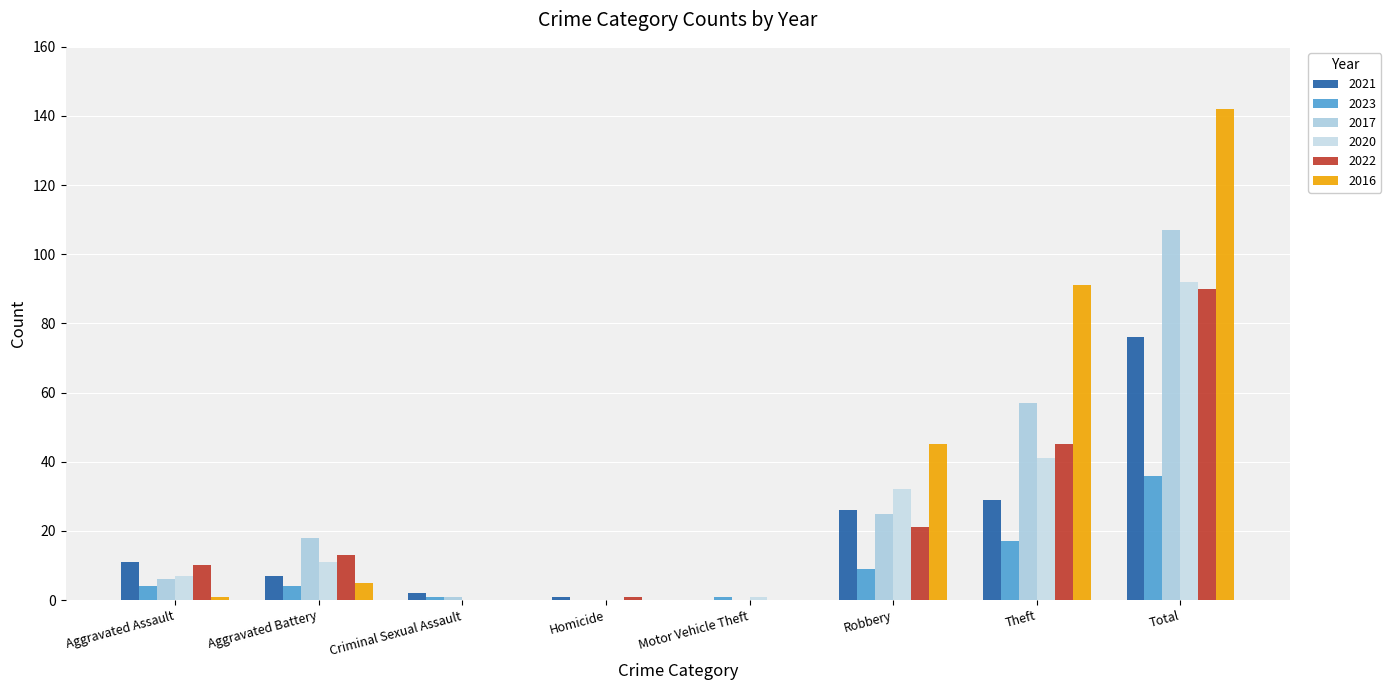

What is the value of the 2023 bar at the 8th from the left?

36